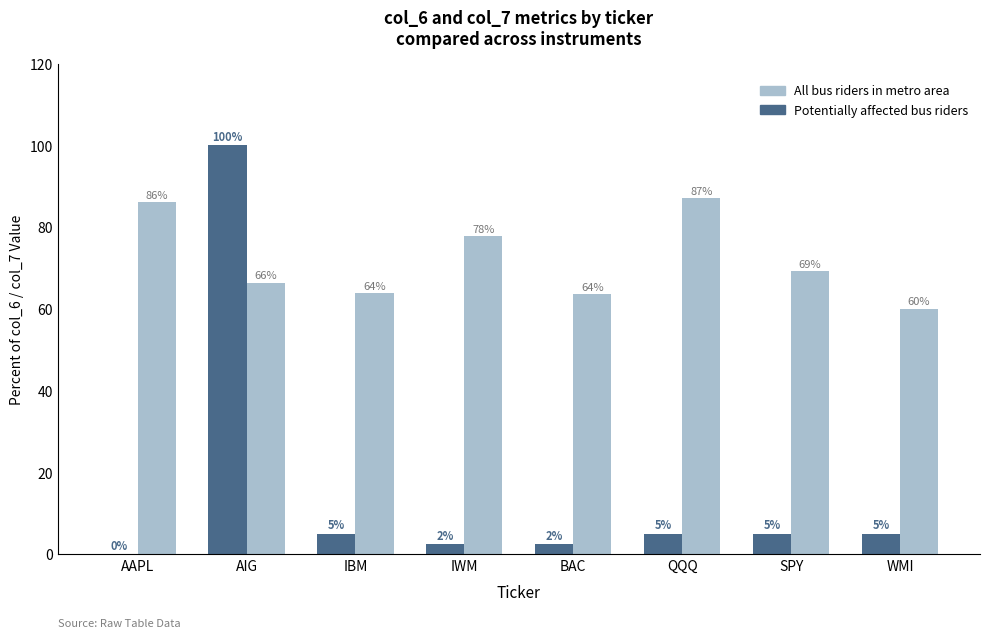

How many distinct data groups are displayed?

2